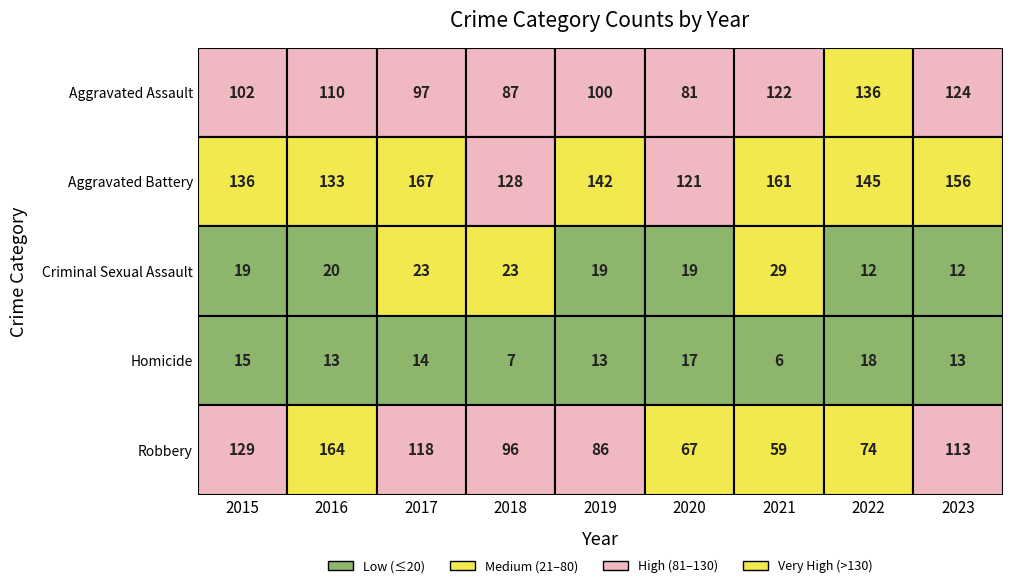

What is the sum of the Homicide values at 2017 and 2018?

21